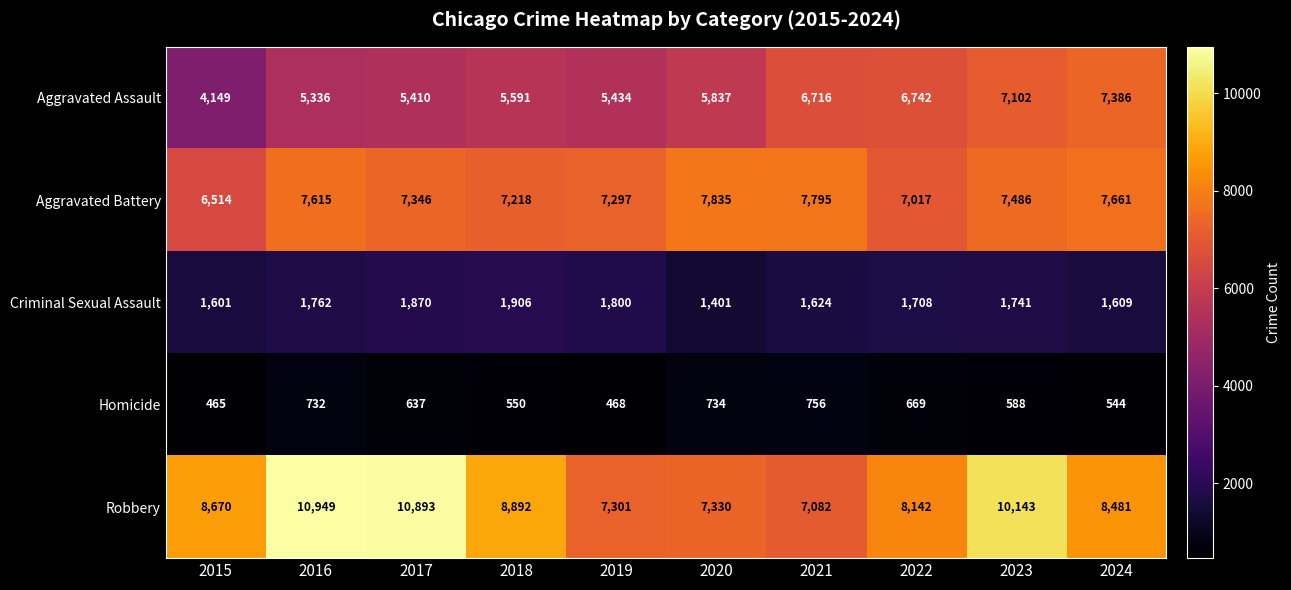

What is the lowest value of the Criminal Sexual Assault series?

1401